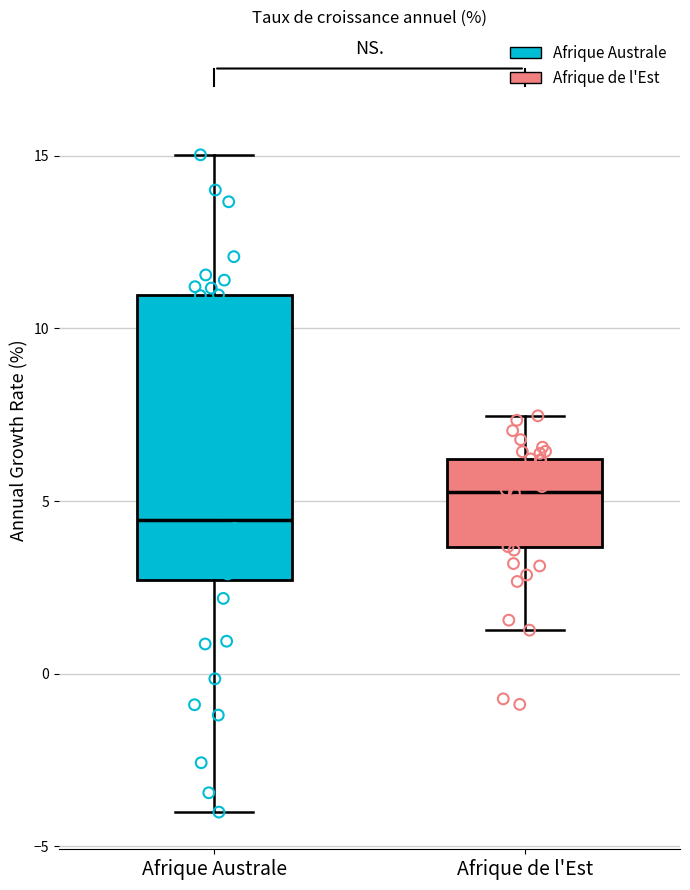

Where does the lower whisker of the box for Afrique de l'Est end on the y-axis? The values are not printed on the chart, so give them approximately, as read against the axis.

1.5